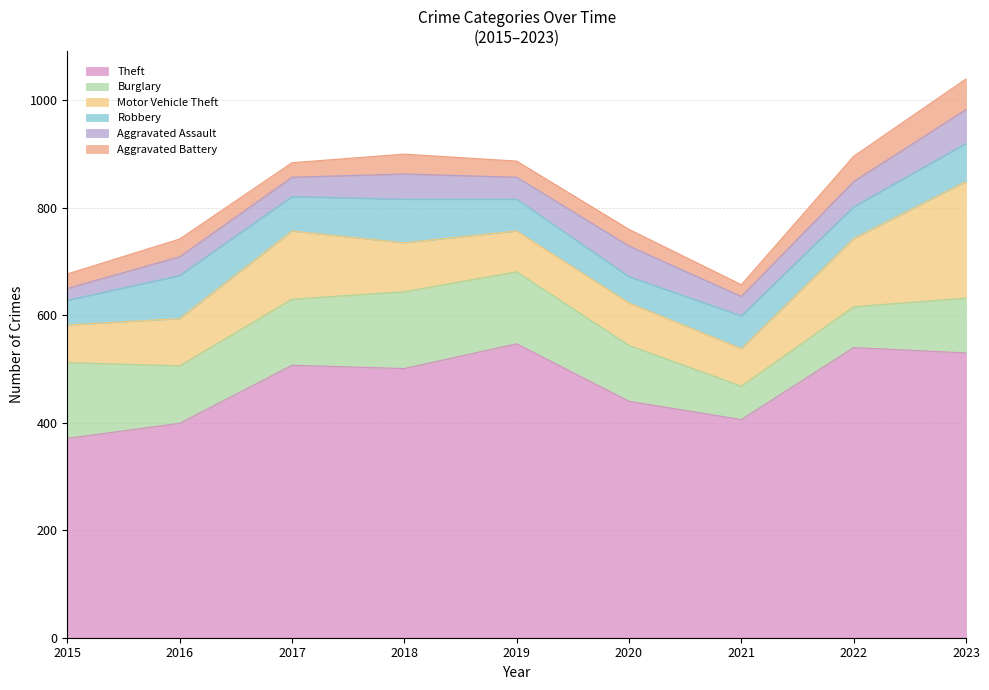

What is the maximum value shown in the chart?

547